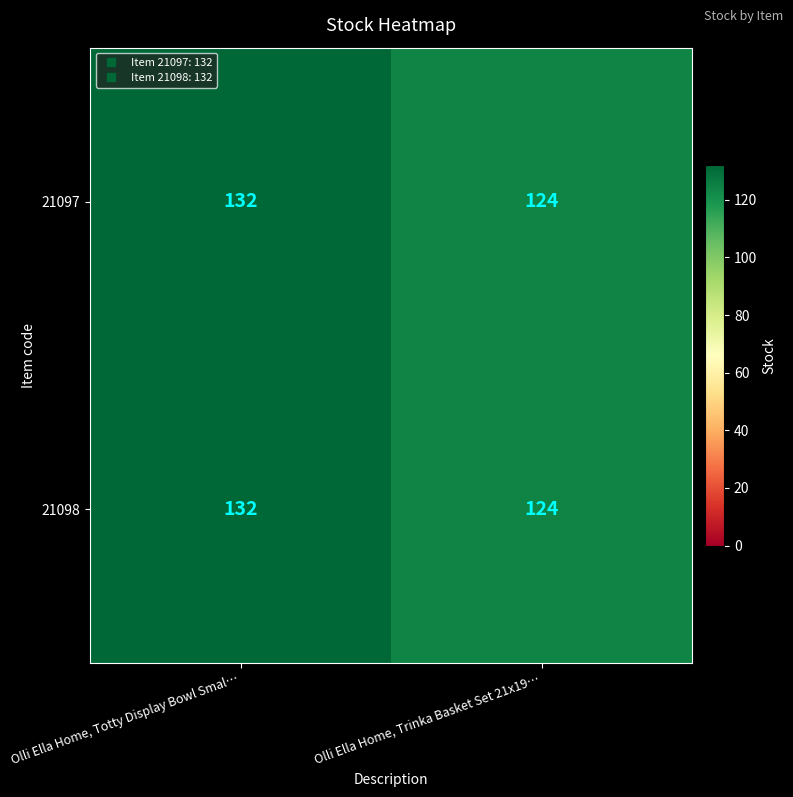

True or false: 21097 has a value of 43 at Olli Ella Home, Trinka Basket Set 21x19….

False